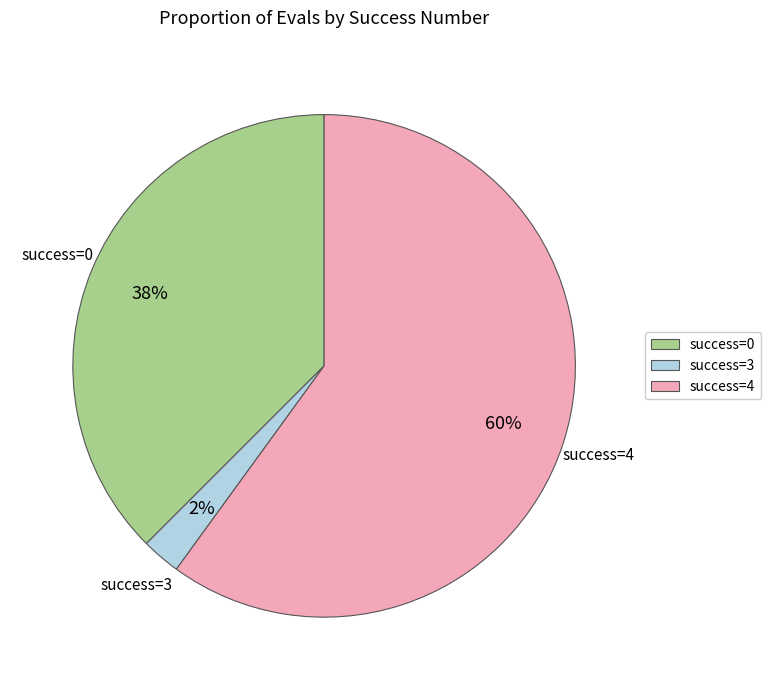

To the nearest percent, what is the average slice percentage?

33%